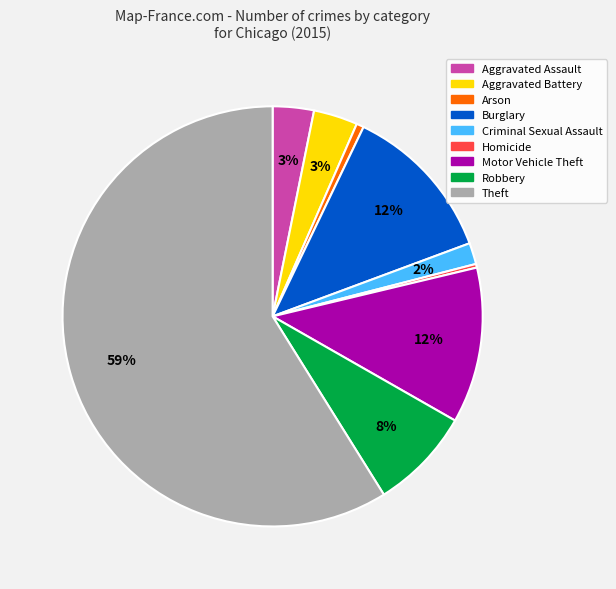

What is the ratio of the value at Criminal Sexual Assault to the value at Homicide?

5.8